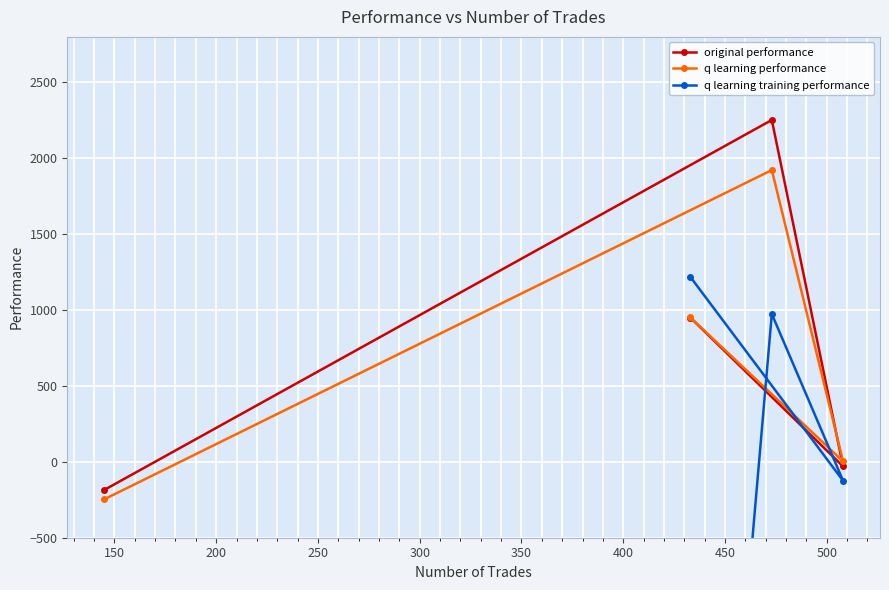

What is the difference between the maximum and minimum values in the original performance series?

2438.0